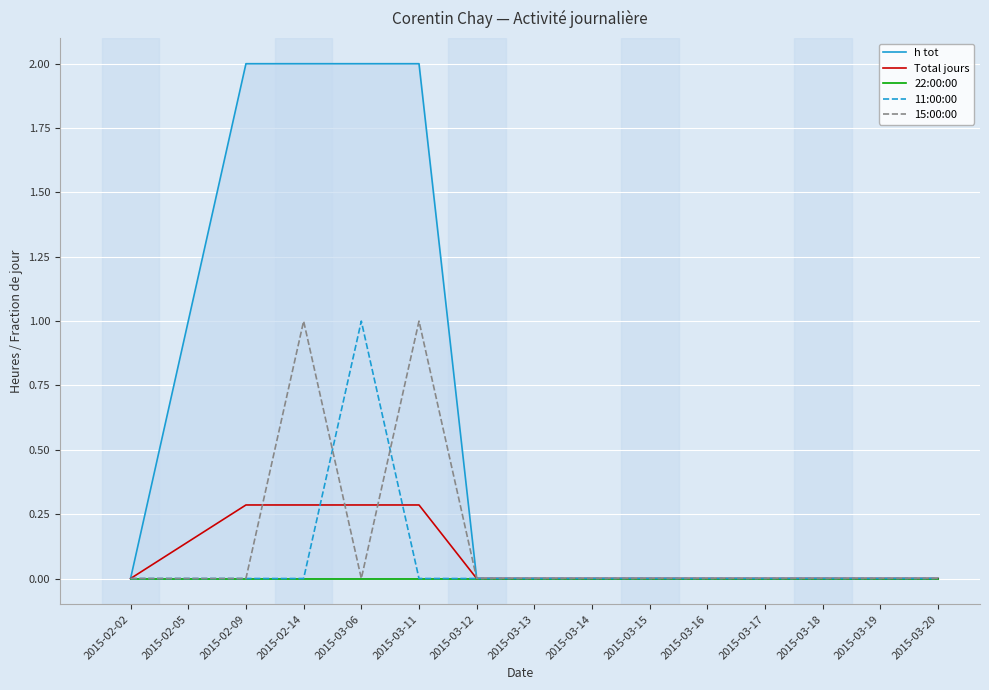

Is it true that h tot equals 2.0 at 2015-03-06?

True